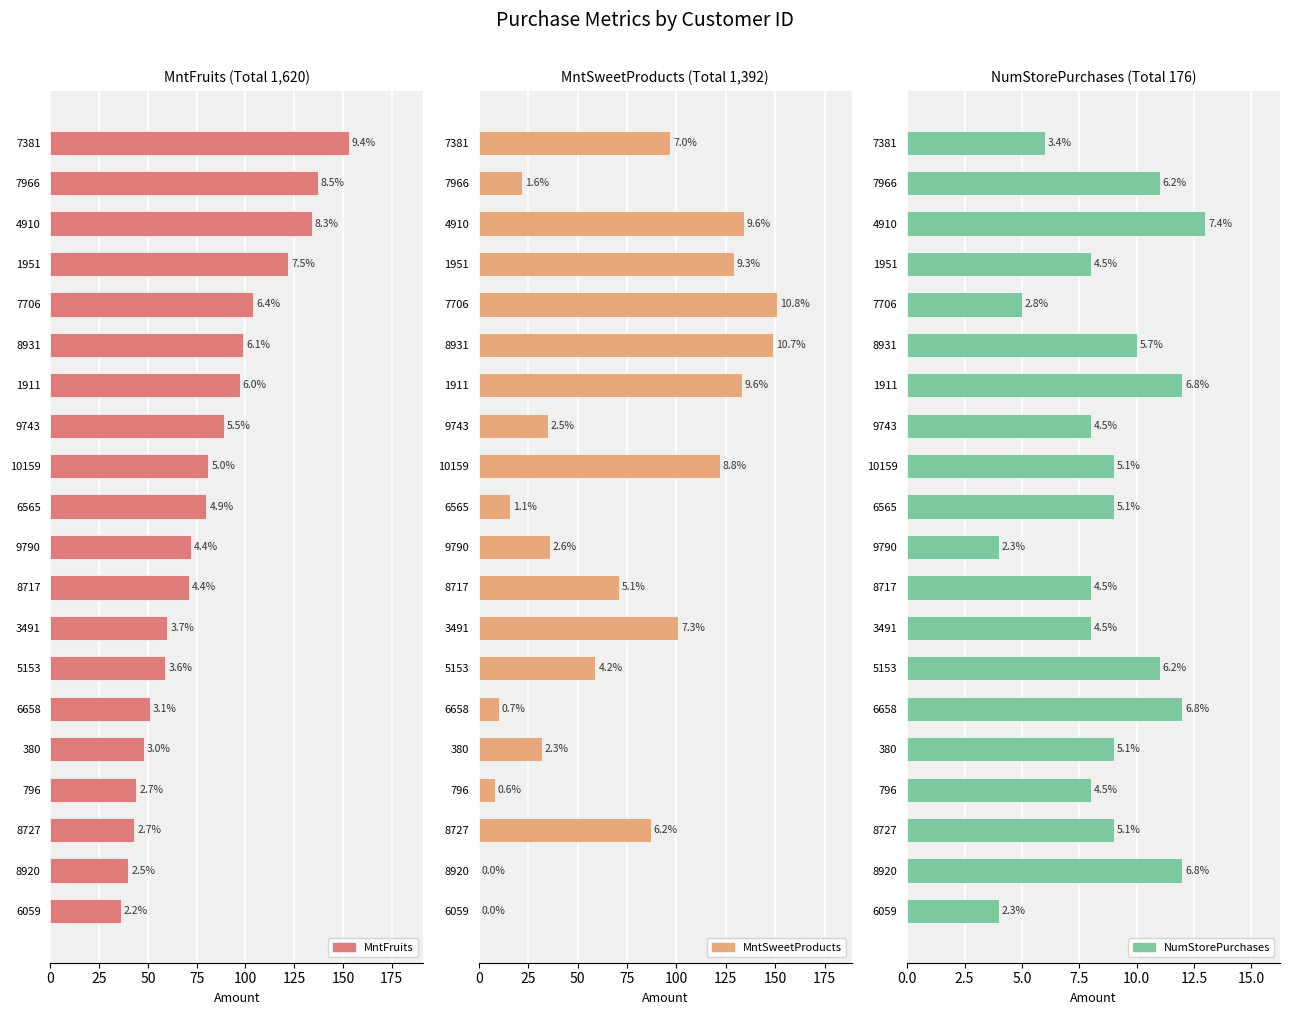

The value of NumStorePurchases at 1911 is 8. True or false?

False